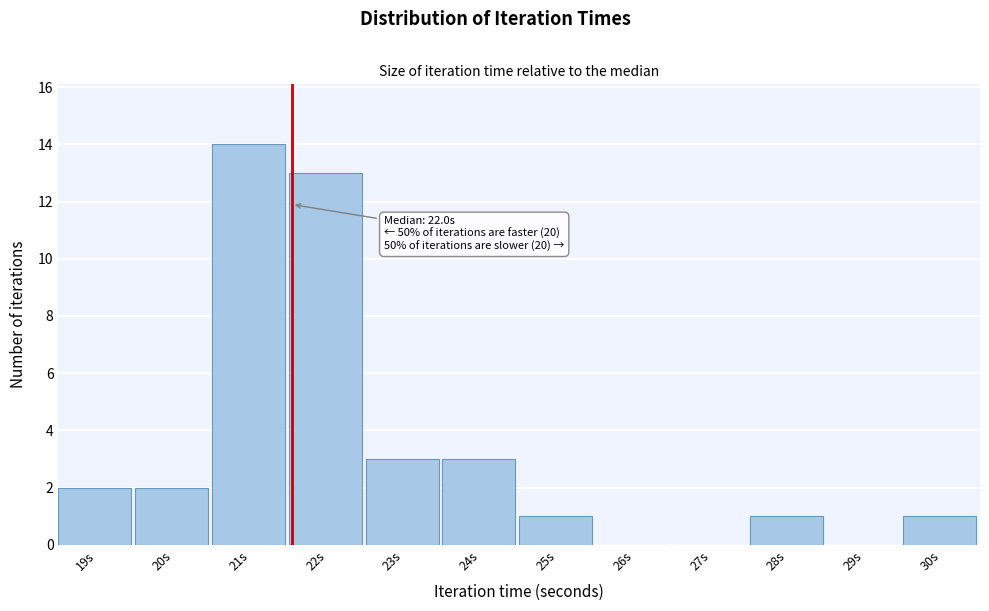

Reading left to right, transcribe all the data shown in this chart.

19s=2	20s=2	21s=14	22s=13	23s=3	24s=3	25s=1	26s=0	27s=0	28s=1	29s=0	30s=1